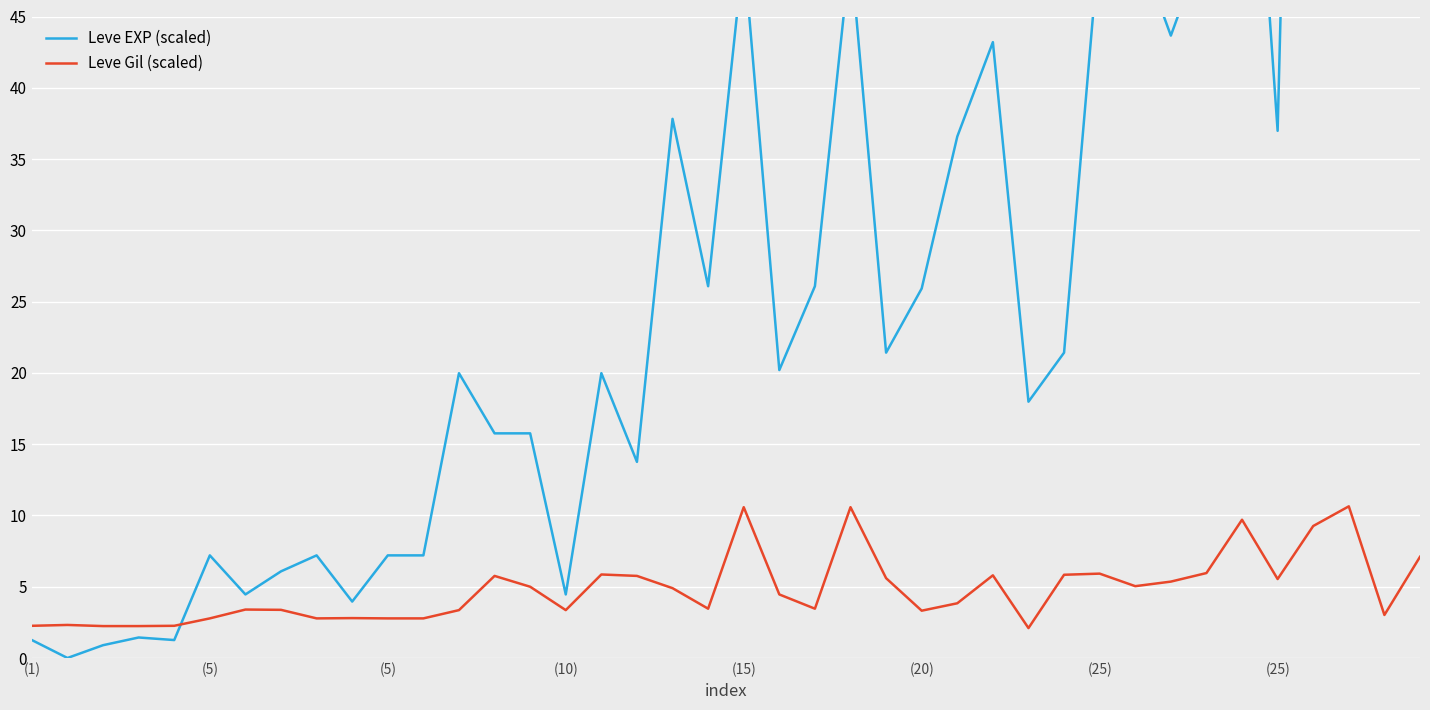

How many intersections are there between Leve EXP (scaled) and Leve Gil (scaled)?

1